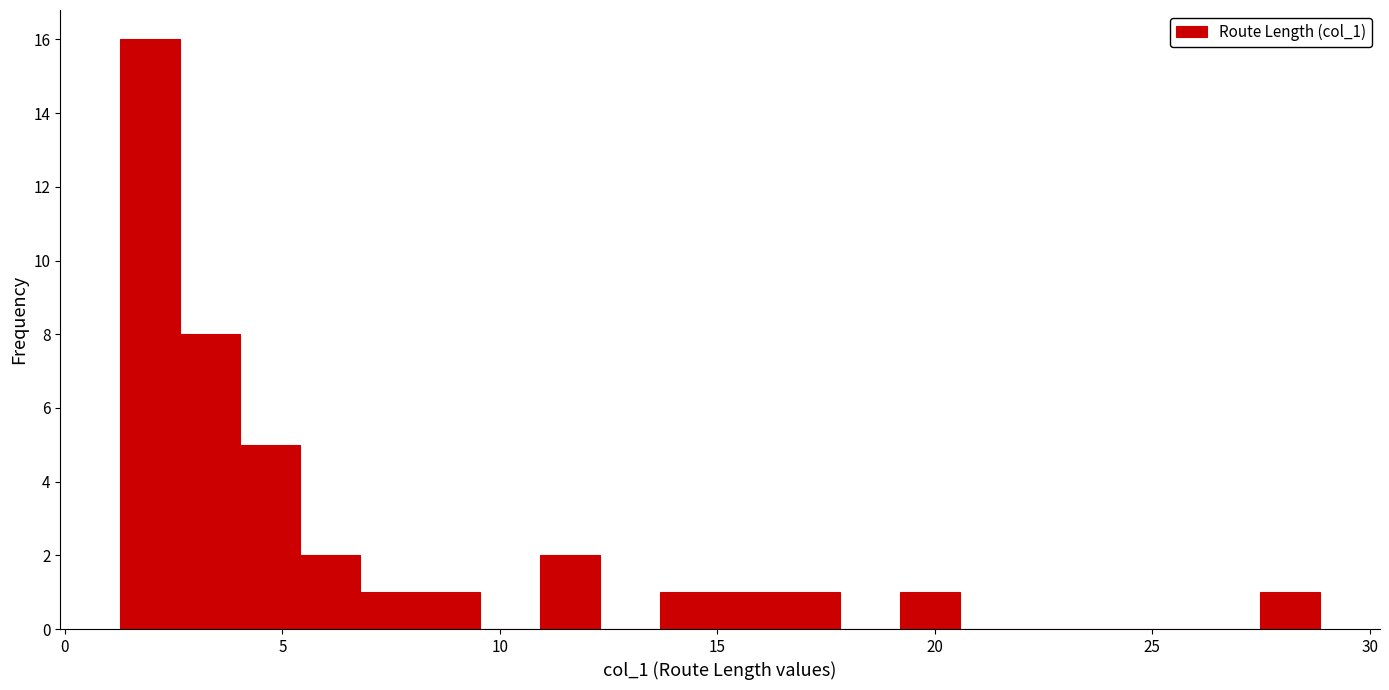

Around what value on the x-axis is the tallest bar? Give the approximate position of its centre, as read against the axis.

2.0